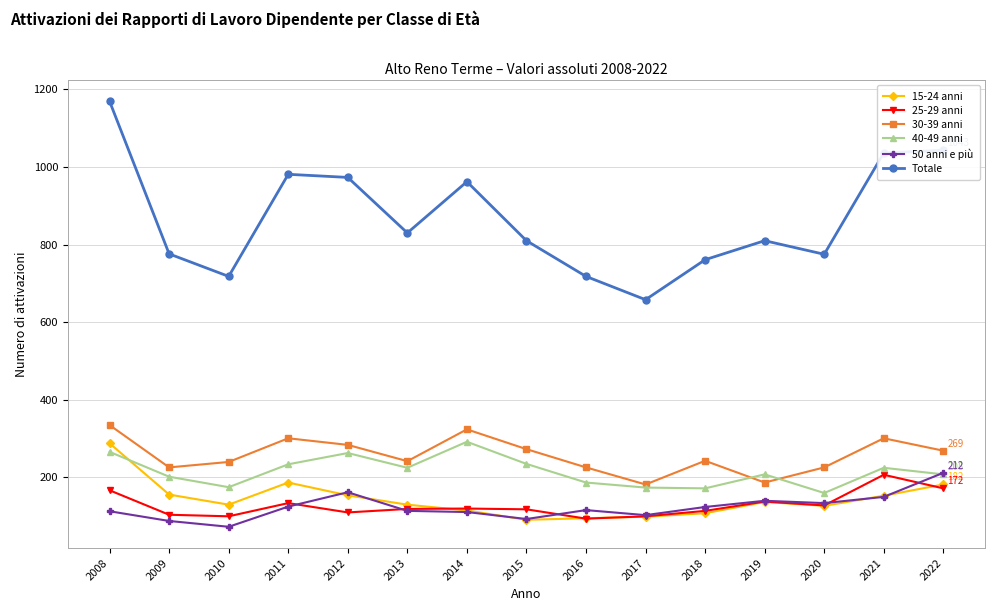

True or false: 25-29 anni has more than 0 interior local peaks.

True